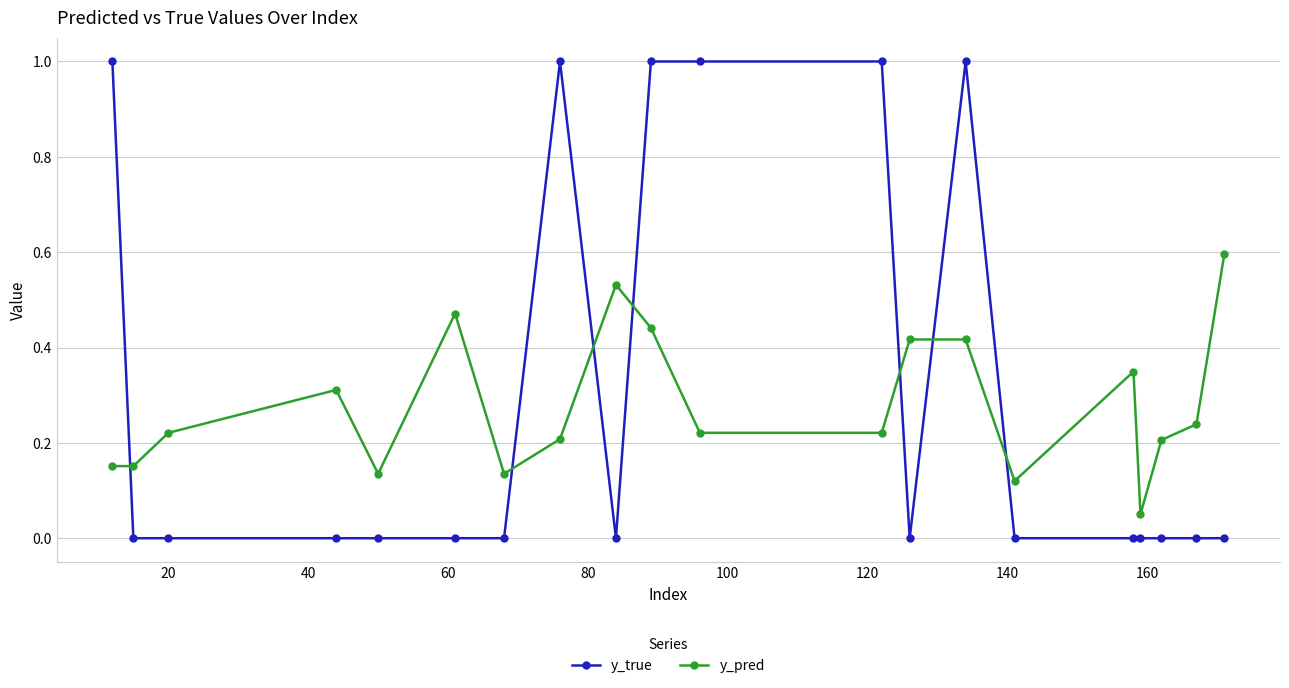

Which series has the largest total across all categories?

y_true